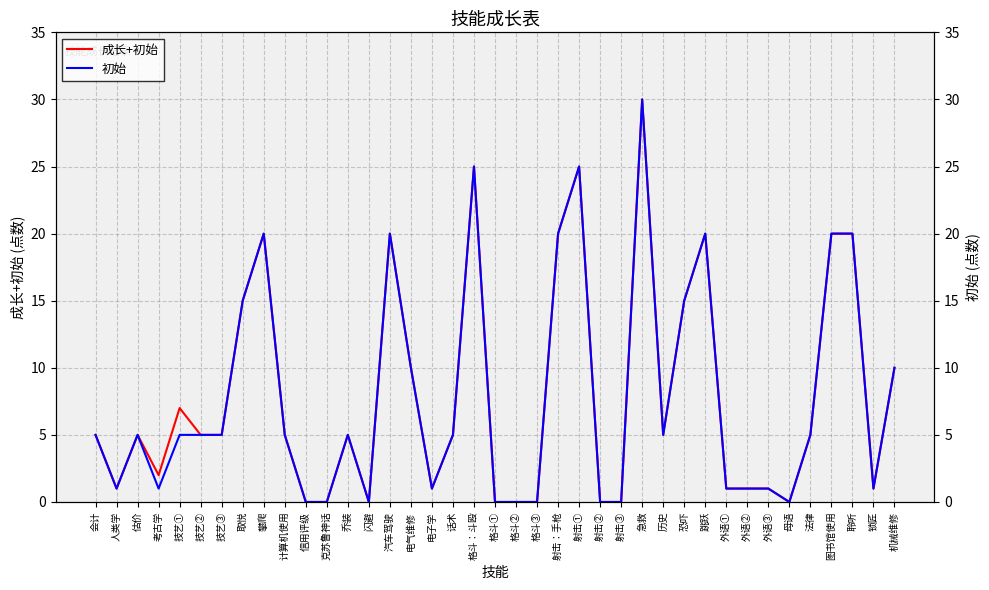

Count the number of categories in the chart.

39